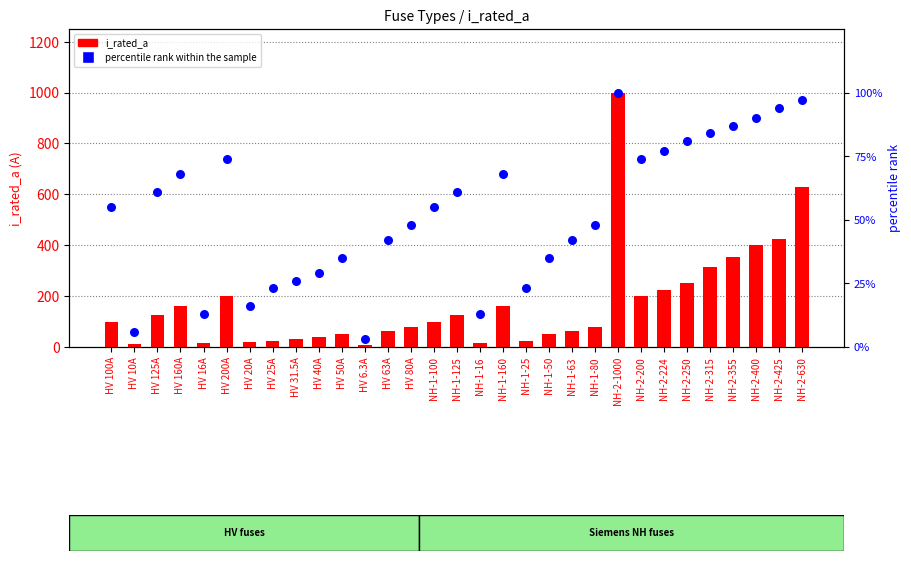

What is the total value across all series at HV 40A?

69.0